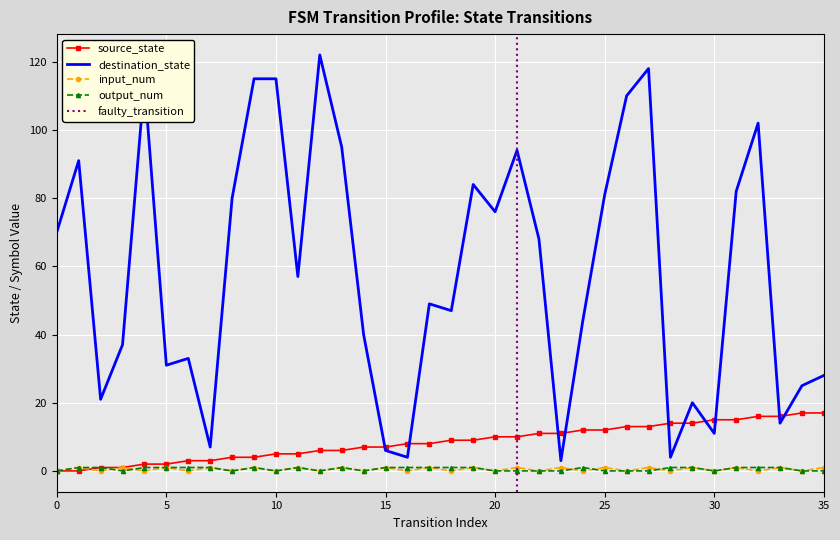

True or false: input_num and destination_state intersect in this chart.

False